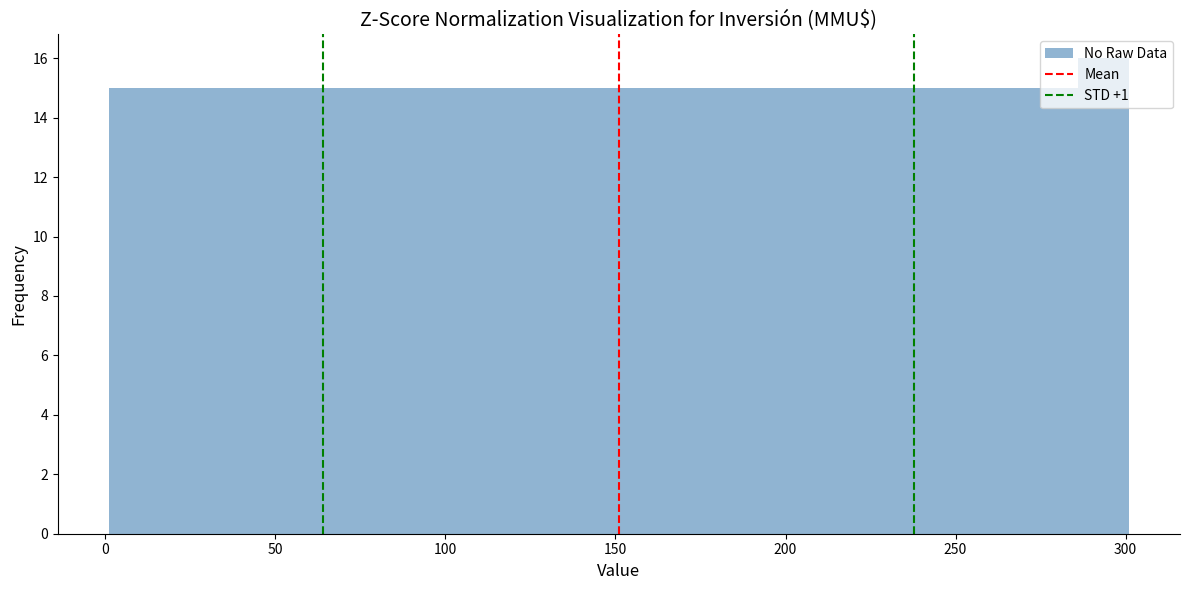

Around what value on the x-axis is the tallest bar? Give the approximate position of its centre, as read against the axis.

295